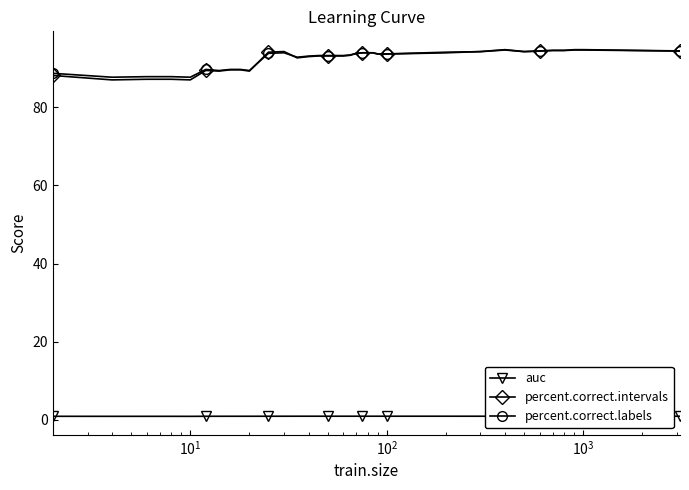

Which series has the largest range (max minus min)?

percent.correct.intervals